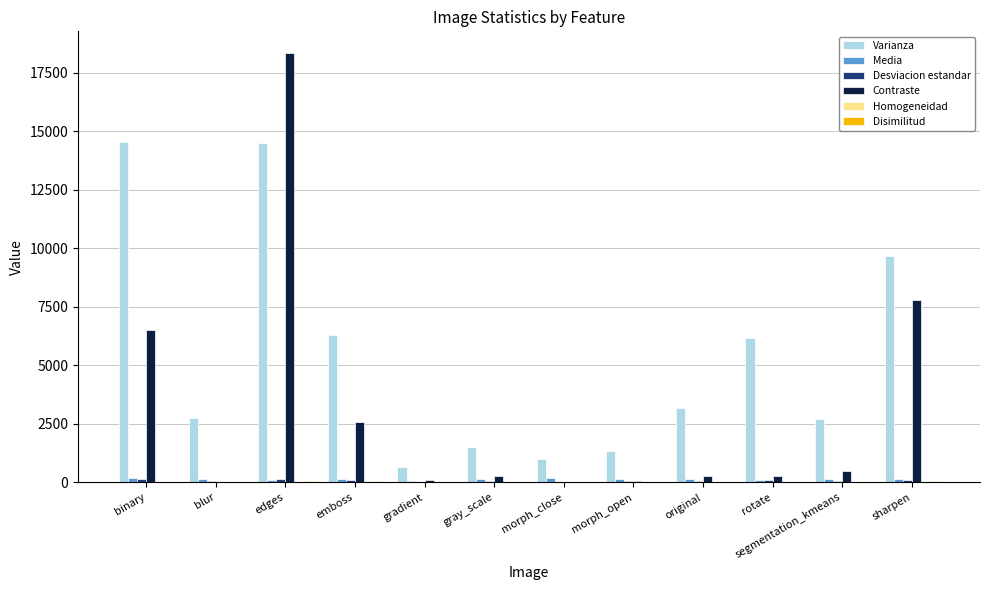

At which label is Contraste closest to 9186?

sharpen